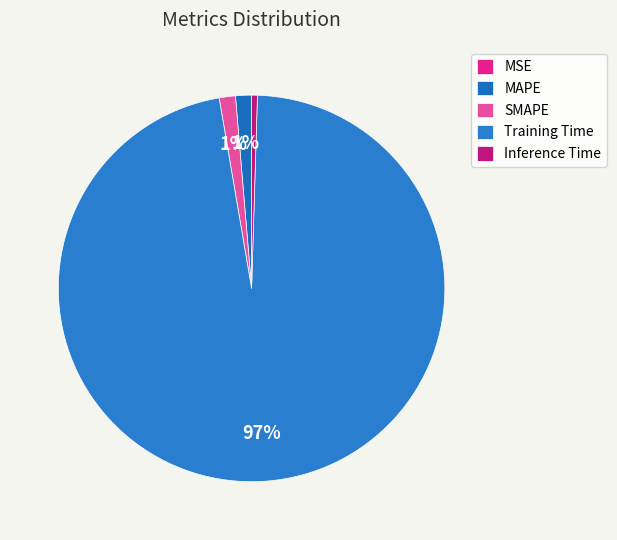

Which slice is the largest?

Training Time